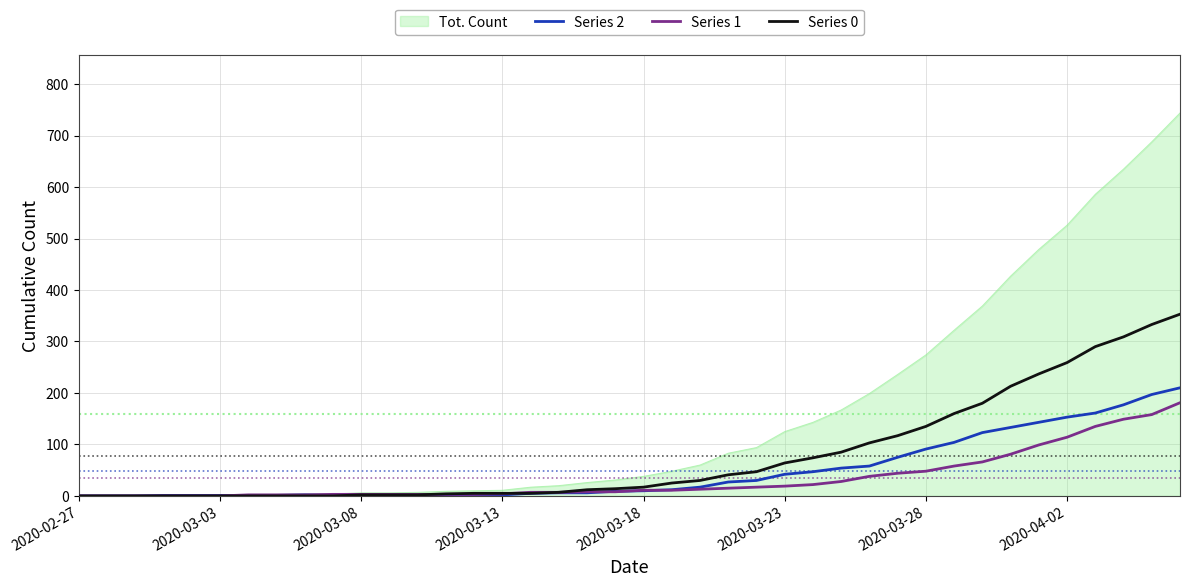

Which series has the largest range (max minus min)?

Tot. Count